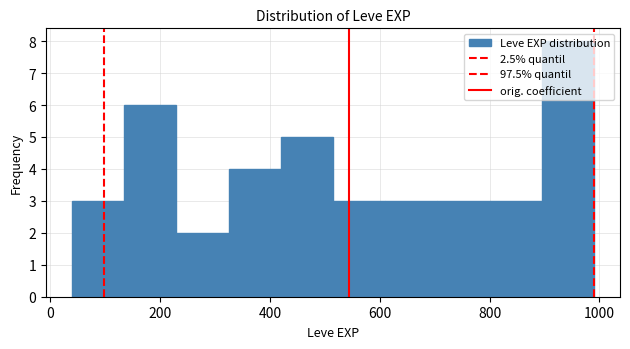

Reading left to right, list every bar in this chart as the range it spans on the x-axis followed by its height. Neither the bar edges nor the heights are printed on the chart, so give them approximately, as read against the axes.

40 to 135: 3
135 to 230: 6
230 to 325: 2
325 to 420: 4
420 to 515: 5
515 to 610: 3
610 to 705: 3
705 to 800: 3
800 to 895: 3
895 to 990: 8